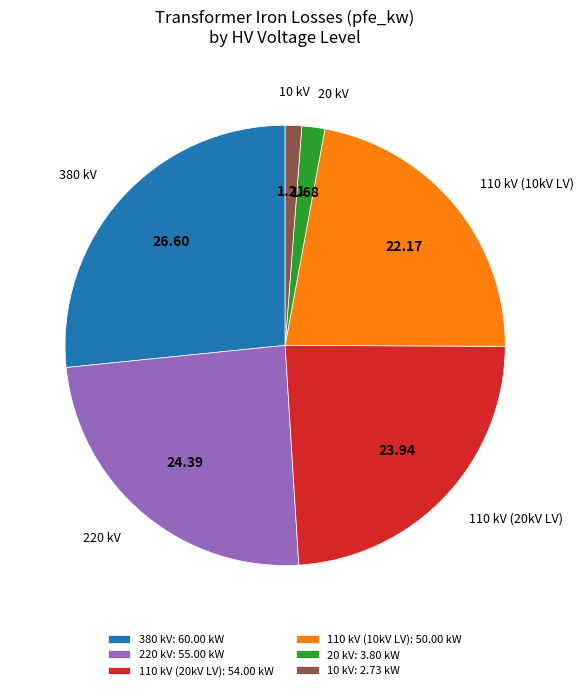

Does 110 kV (20kV LV) represent more than half of the total?

No